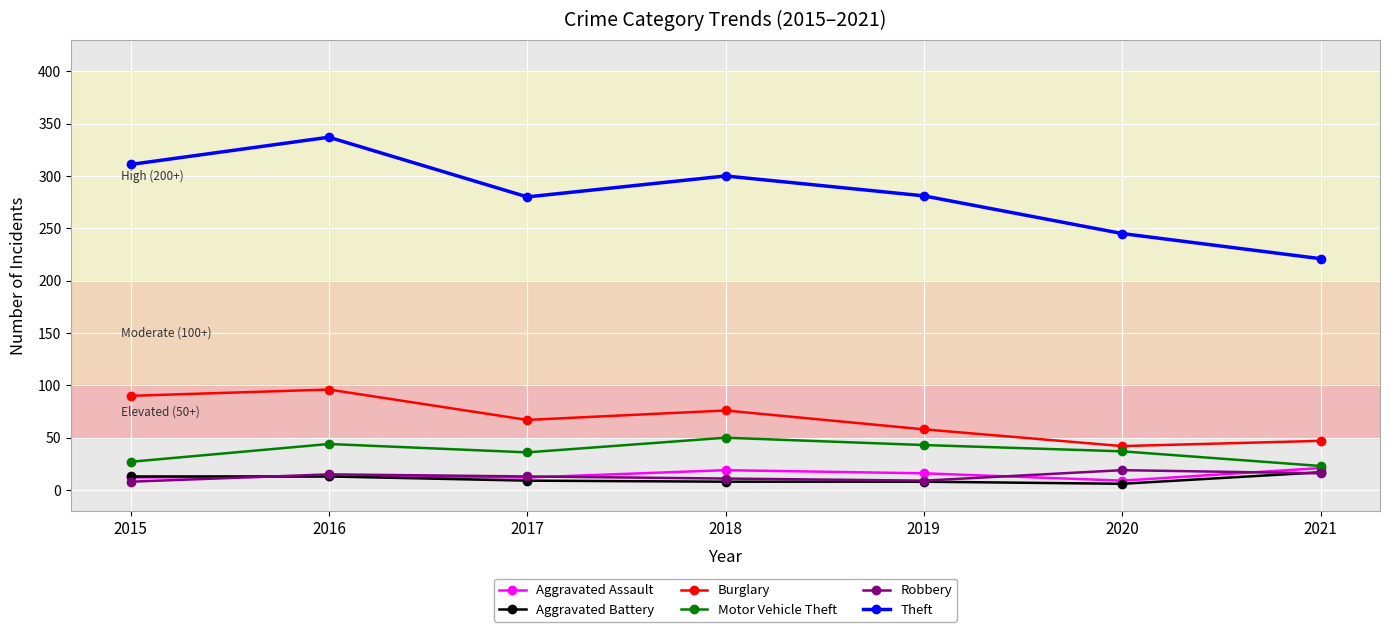

The Robbery series shows 19 at 2020. True or false?

True